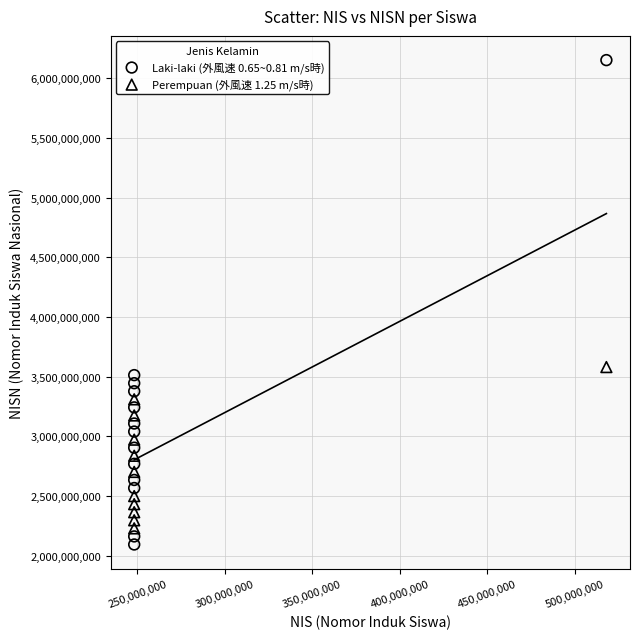

Which series has the largest Y range (max minus min)?

Laki-laki (外風速 0.65~0.81 m/s時)